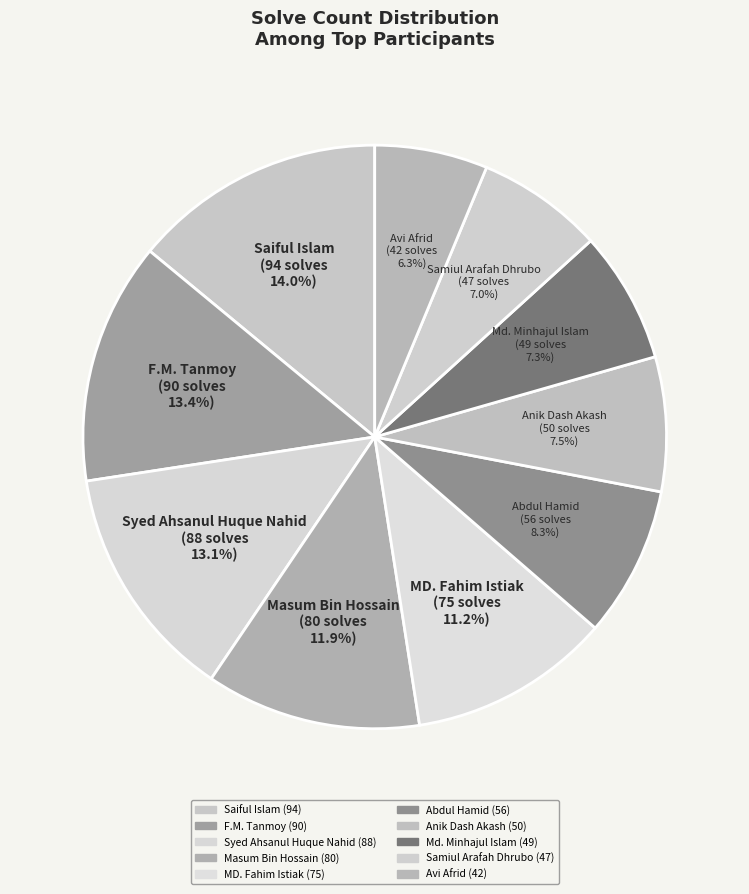

Combined, do Masum Bin Hossain and F.M. Tanmoy account for over 50%?

No